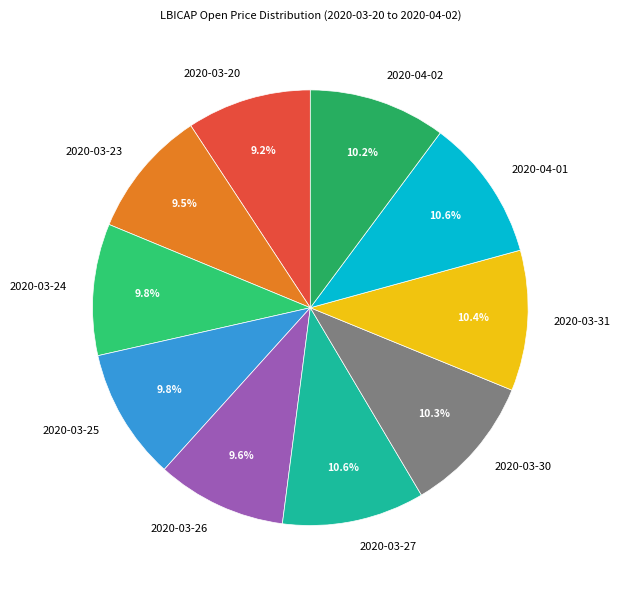

Which has a higher value, 2020-04-02 or 2020-03-23?

2020-04-02